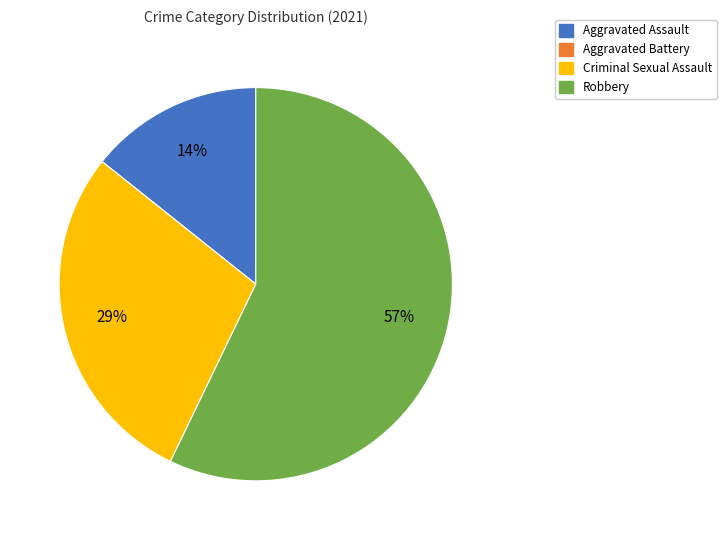

To the nearest percent, what percentage of the pie is Aggravated Assault?

14%